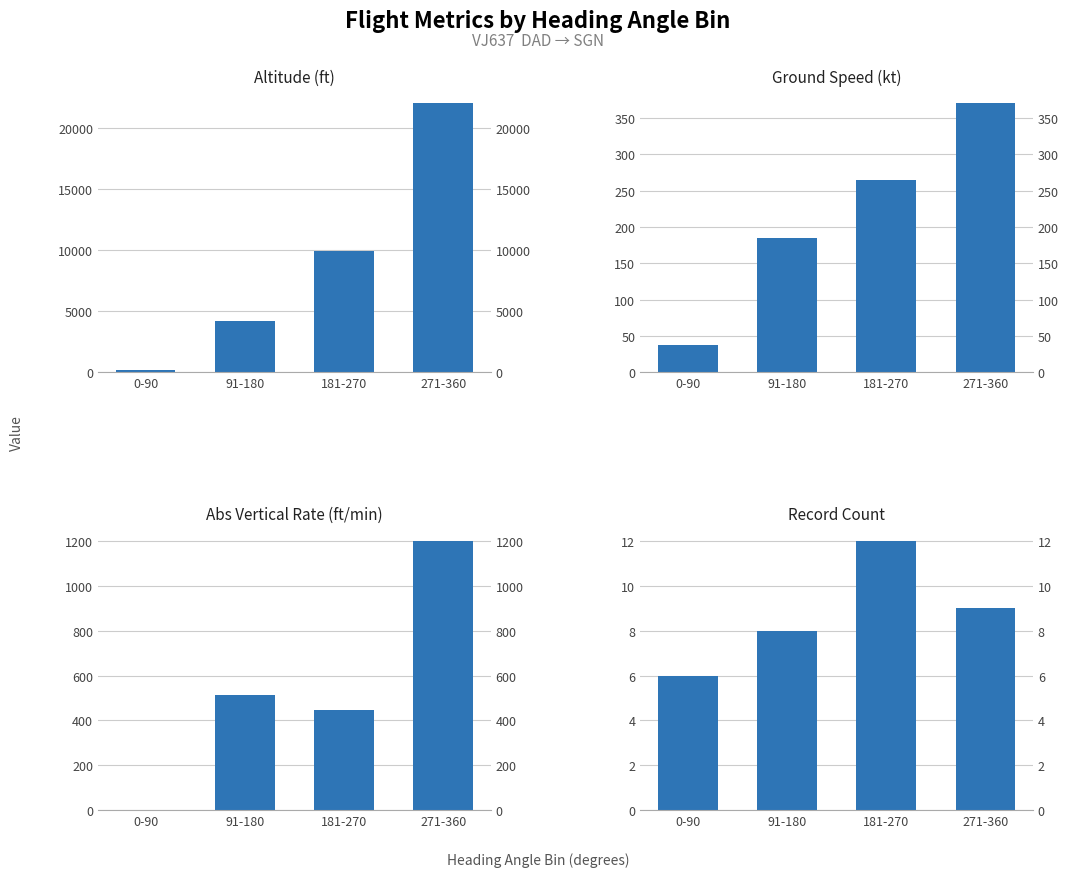

Reading left to right, what are all the values shown in this chart?

Altitude (ft): 0-90=225	91-180=4188	181-270=9900	271-360=22000
Ground Speed (kt): 0-90=38	91-180=185	181-270=265	271-360=370
Abs Vertical Rate (ft/min): 0-90=0	91-180=512	181-270=448	271-360=1200
Record Count: 0-90=6	91-180=8	181-270=12	271-360=9